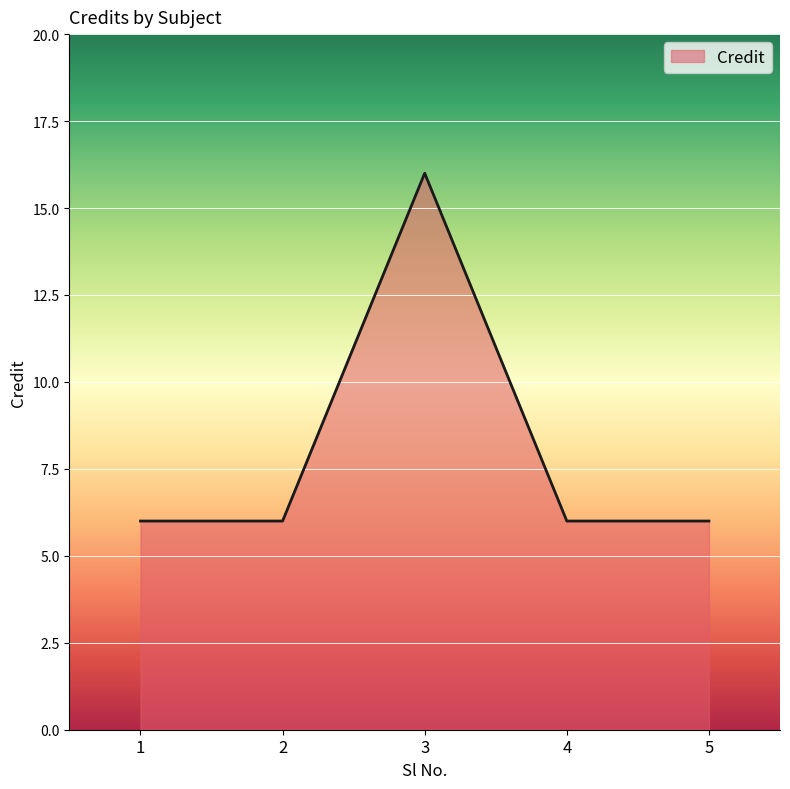

The chart shows a value of 9 at 3. True or false?

False